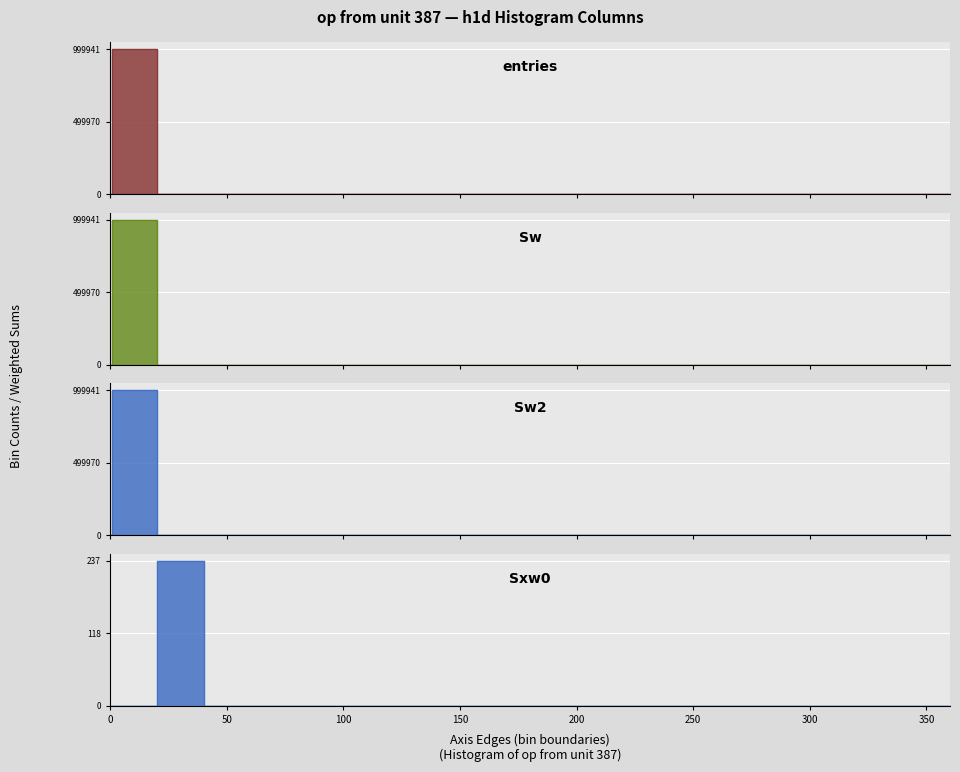

How many intersections are there between Sxw0 and entries?

1